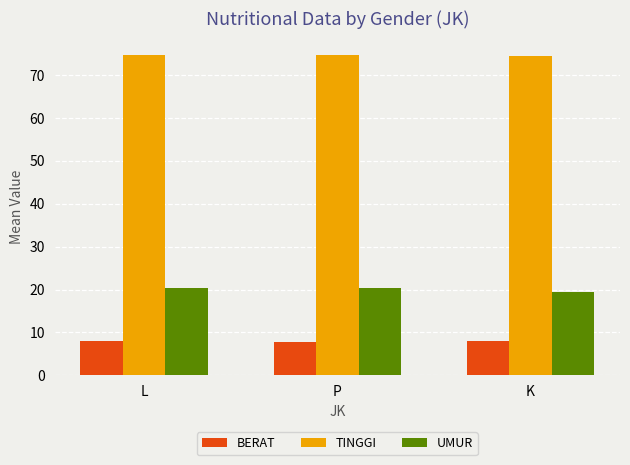

What is the difference between the second highest and minimum values in the UMUR series?

0.8